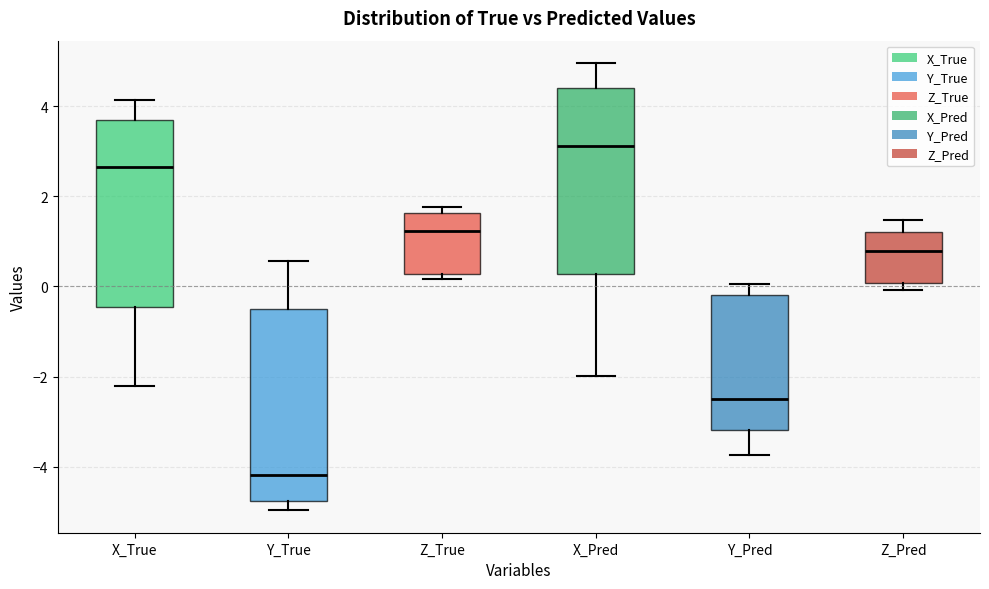

Reading left to right, read every box against the y-axis: the position of its median line, the range the box covers, and the ends of its whiskers. The values are not printed on the chart, so give them approximately, as read against the axis.

X_True: median 2.6, box -0.4 to 3.6, whiskers -2.2 to 4.2
Y_True: median -4.2, box -4.8 to -0.4, whiskers -5.0 to 0.6
Z_True: median 1.2, box 0.2 to 1.6, whiskers 0.2 (just below the box's lower edge) to 1.8
X_Pred: median 3.2, box 0.2 to 4.4, whiskers -2.0 to 5.0
Y_Pred: median -2.6, box -3.2 to -0.2, whiskers -3.8 to 0.0
Z_Pred: median 0.8, box 0.0 to 1.2, whiskers 0.0 (just below the box's lower edge) to 1.4